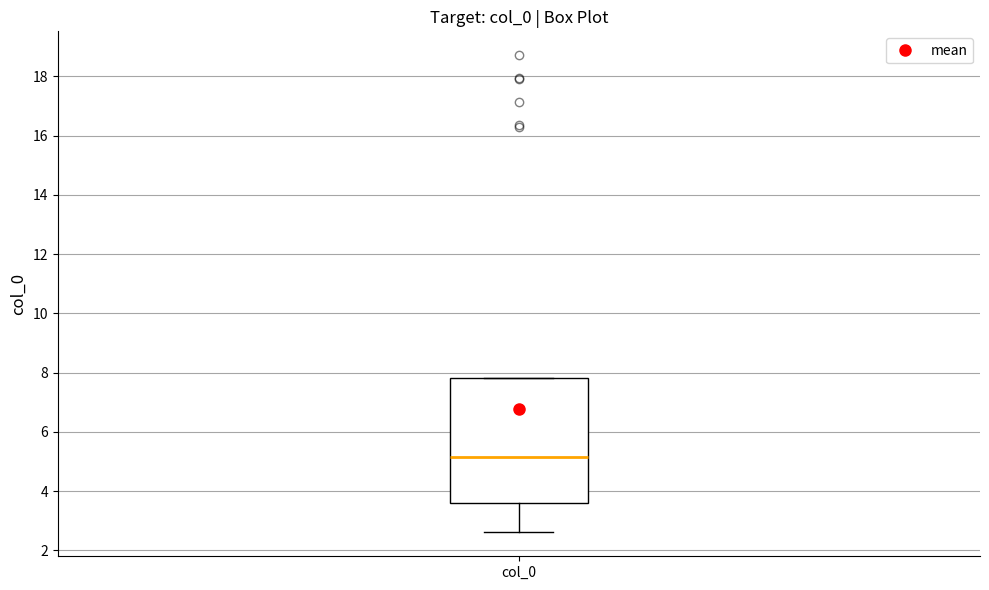

Transcribe this box plot: give where the median line is, the range the box spans, and where the two whiskers end, as read against the y-axis. The values are not printed on the chart, so give them approximately, as read against the axis.

median 5.2, box 3.6 to 7.8, whiskers 2.6 to 7.8